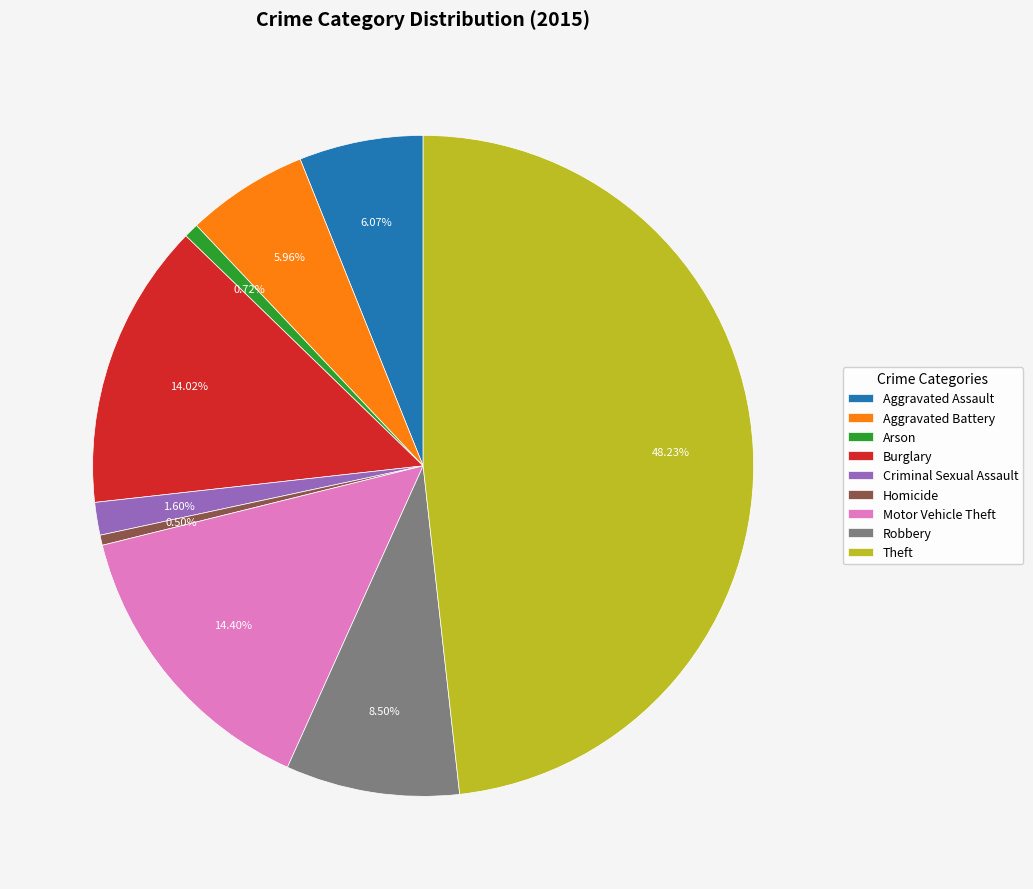

Is the sum of Arson and Criminal Sexual Assault greater than half?

No